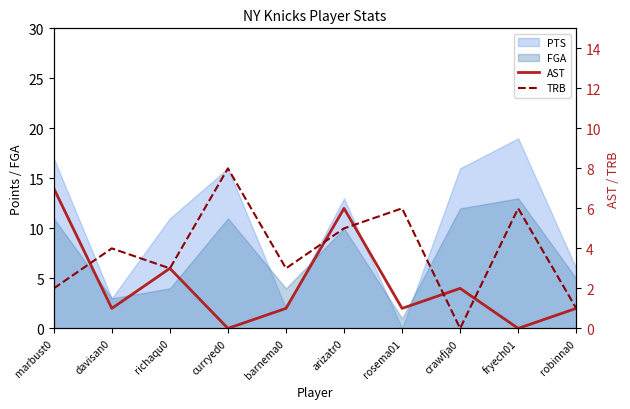

Rank the categories by AST value from highest to lowest.

marbust0, arizatr0, richaqu0, crawfja0, davisan0, barnema0, rosema01, robinna0, curryed0, fryech01